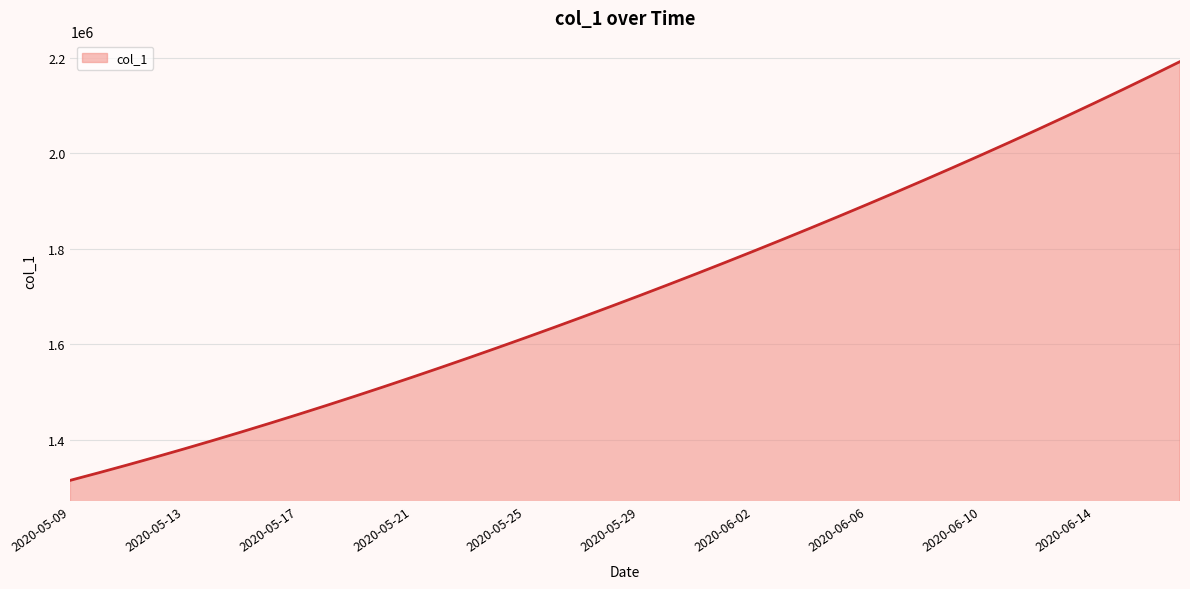

What is the minimum value shown in the chart?

1315099.0